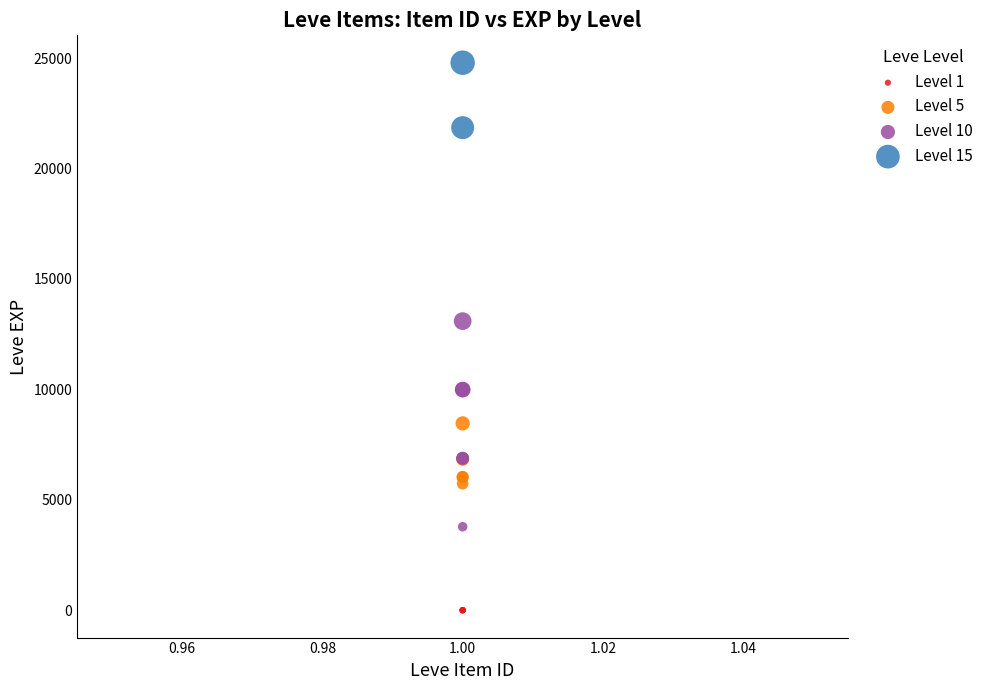

What are all the series names shown in the legend?

Level 1, Level 5, Level 10, Level 15